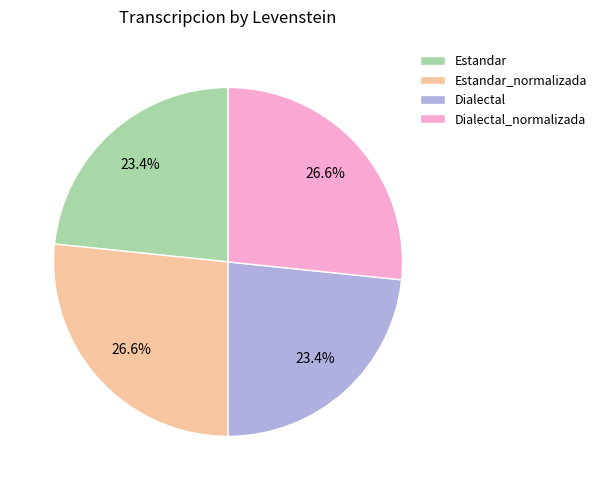

What portion of the pie excludes Estandar_normalizada?

73.4%